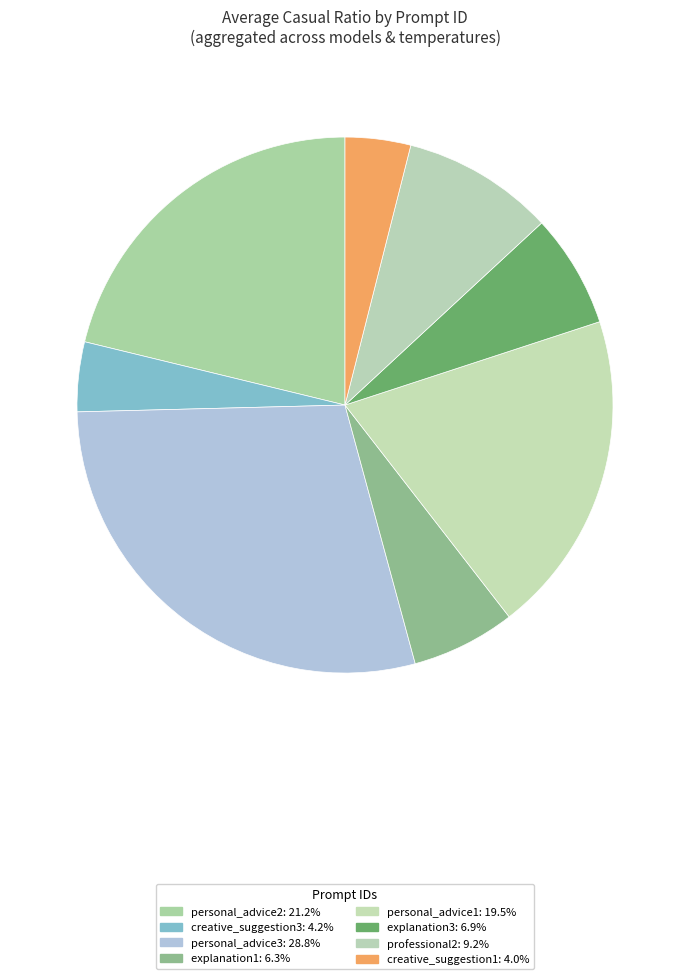

How many slices are in this pie chart?

8